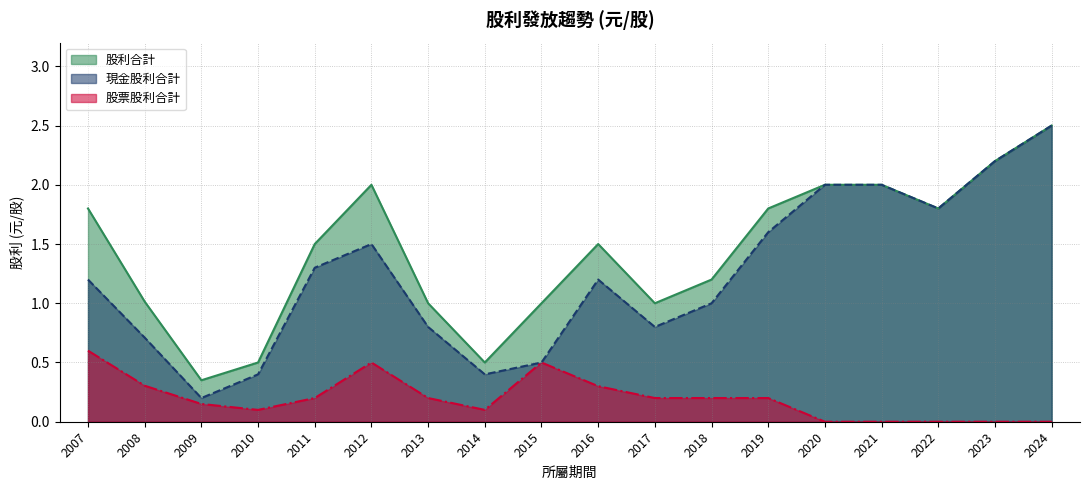

Rank the series by their average value, from highest to lowest.

股利合計, 現金股利合計, 股票股利合計